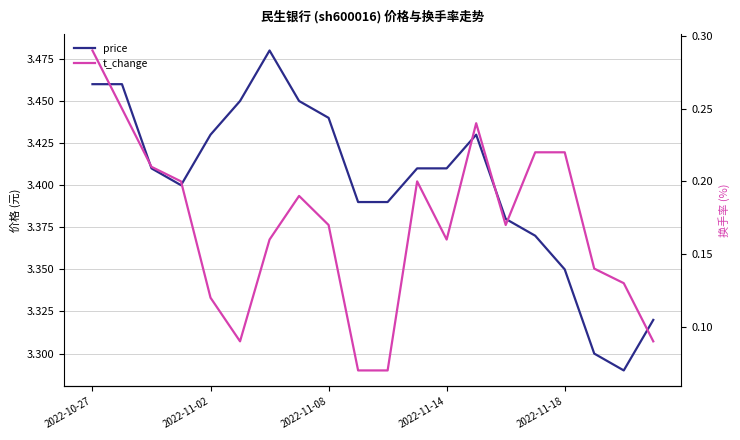

What is the value of the price point at the 3rd from the left?

3.4